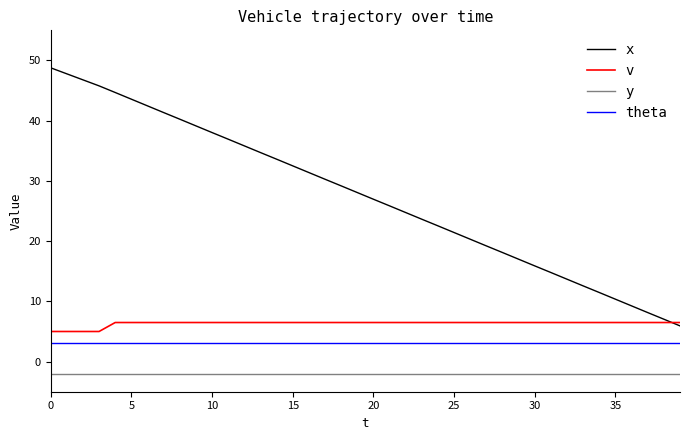

What are all the series names shown in the legend?

x, v, y, theta